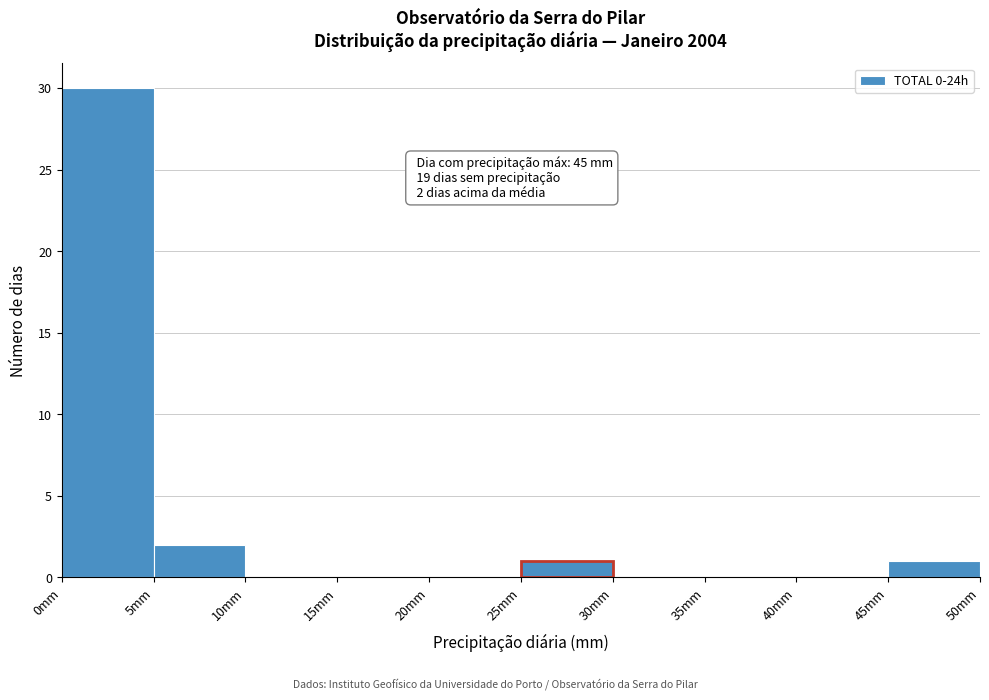

Over which range of the x-axis is the bar tallest?

0 to 5